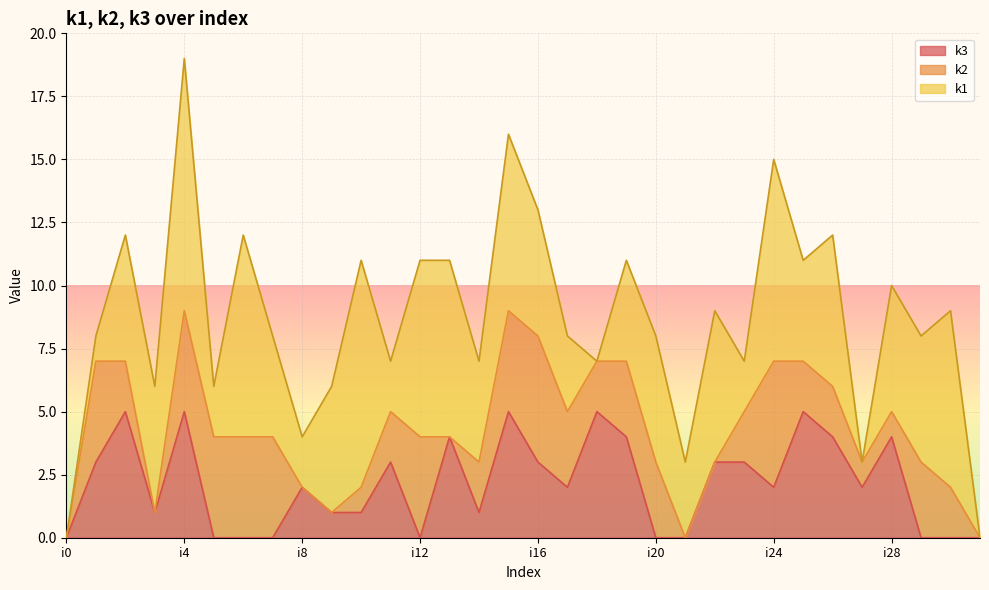

How many distinct data groups are displayed?

3